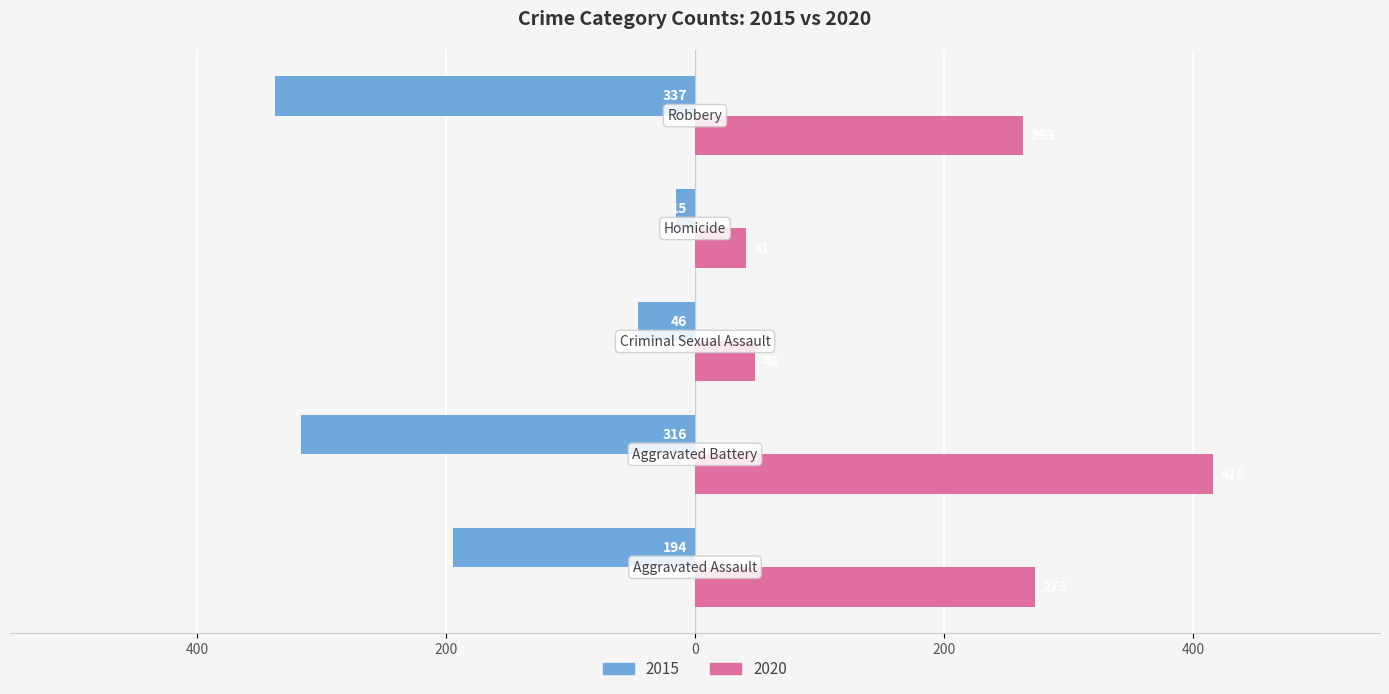

Reading left to right, list all the values displayed in this chart.

2015: -194	-316	-46	-15	-337
2020: 273	416	48	41	263